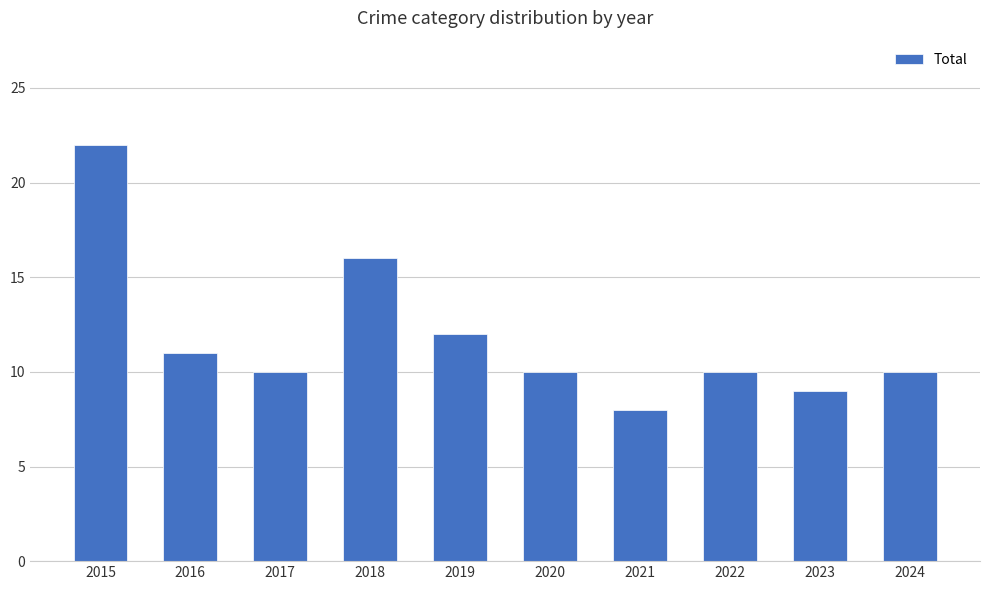

Where is the data nearest to the value 15?

2018